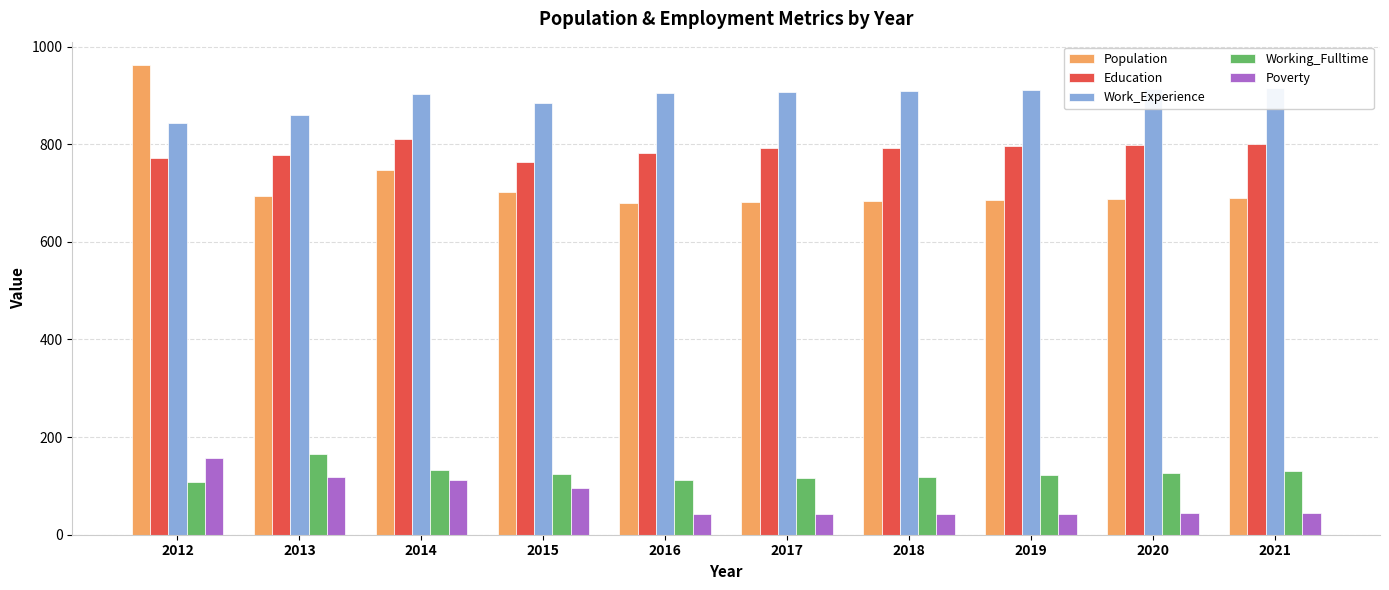

What is the value of the Population bar at the 2nd from the left?

694